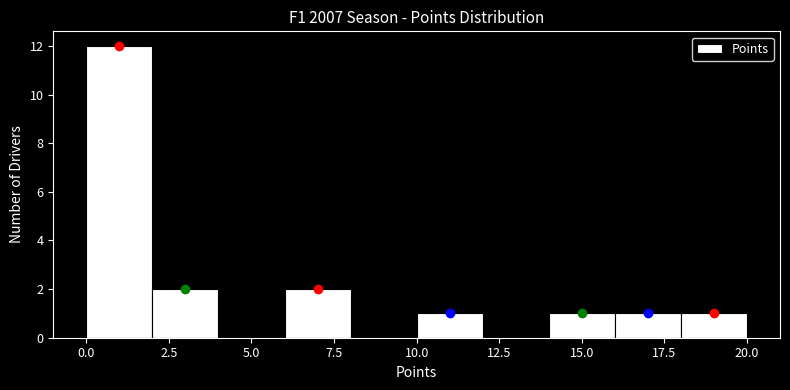

Reading left to right, list every bar in this chart as the range it spans on the x-axis followed by its height. The values are not printed on the chart, so give them approximately, as read against the axis.

0 to 2: 12
2 to 4: 2
4 to 6: 0
6 to 8: 2
8 to 10: 0
10 to 12: 1
12 to 14: 0
14 to 16: 1
16 to 18: 1
18 to 20: 1